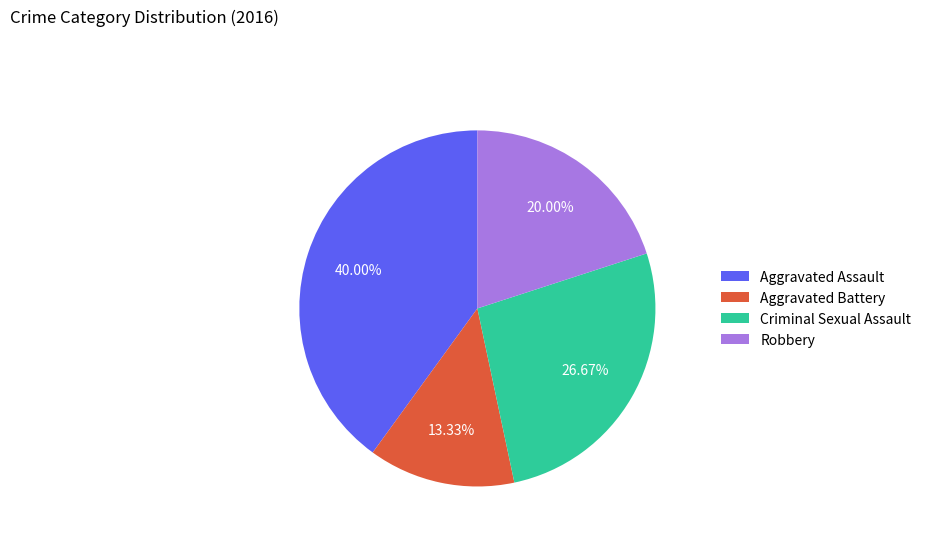

True or false: Aggravated Battery accounts for 13% of the total.

True